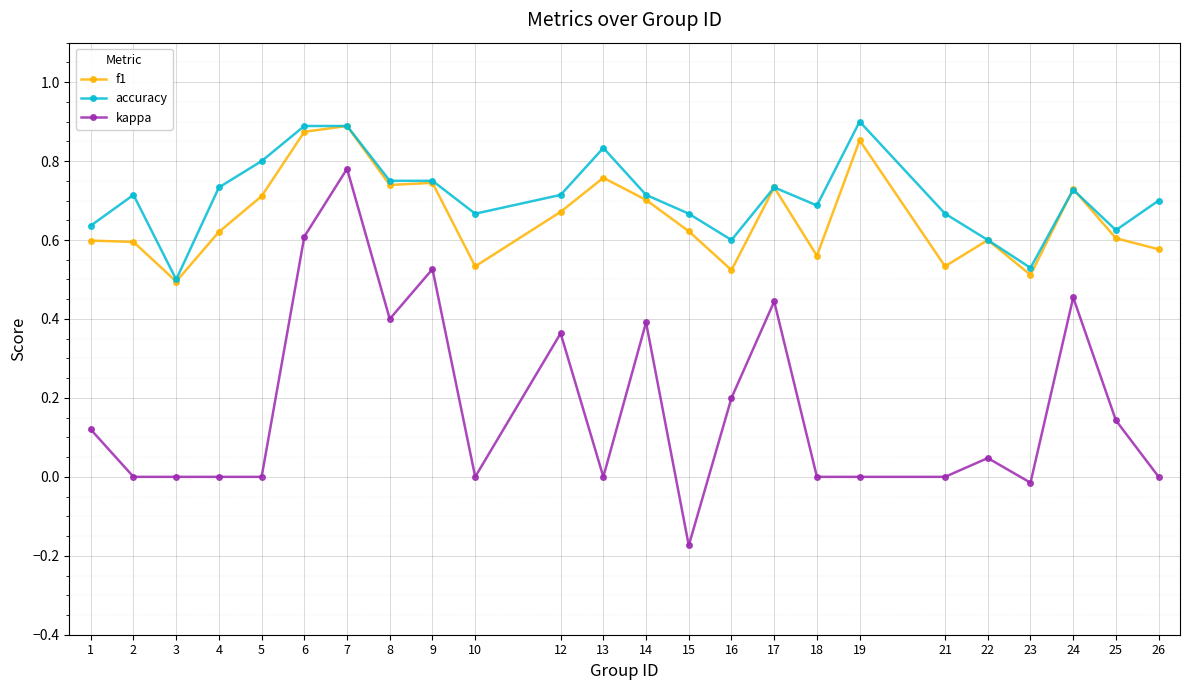

How many distinct data groups are displayed?

3